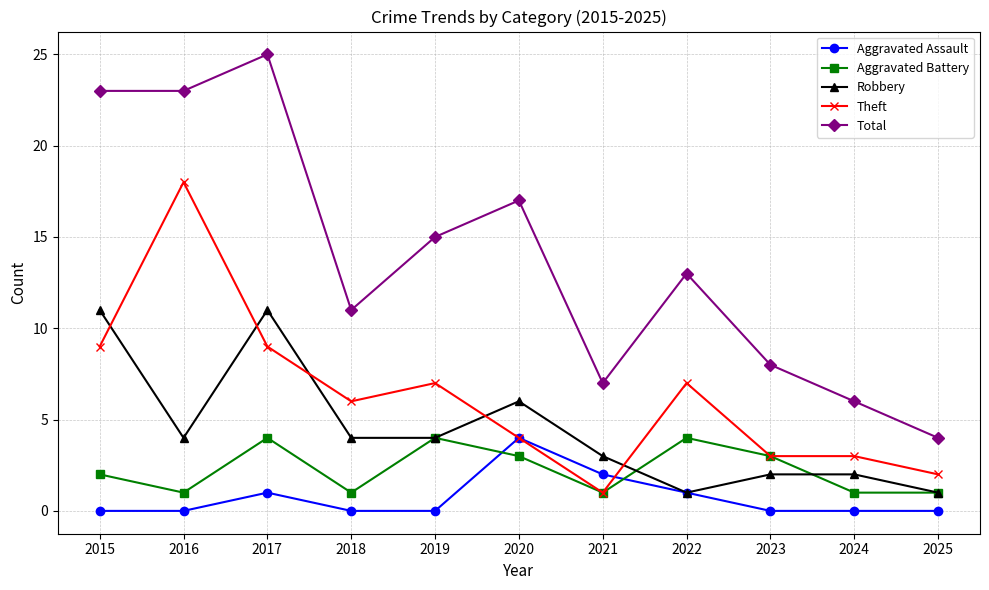

True or false: Robbery and Aggravated Battery intersect in this chart.

True